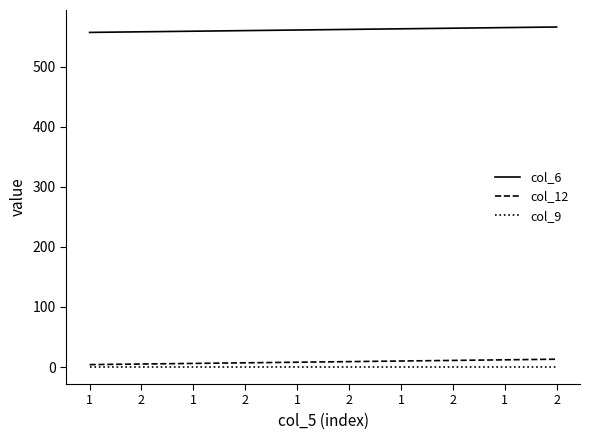

Is this an area chart (filled region under the line)?

No